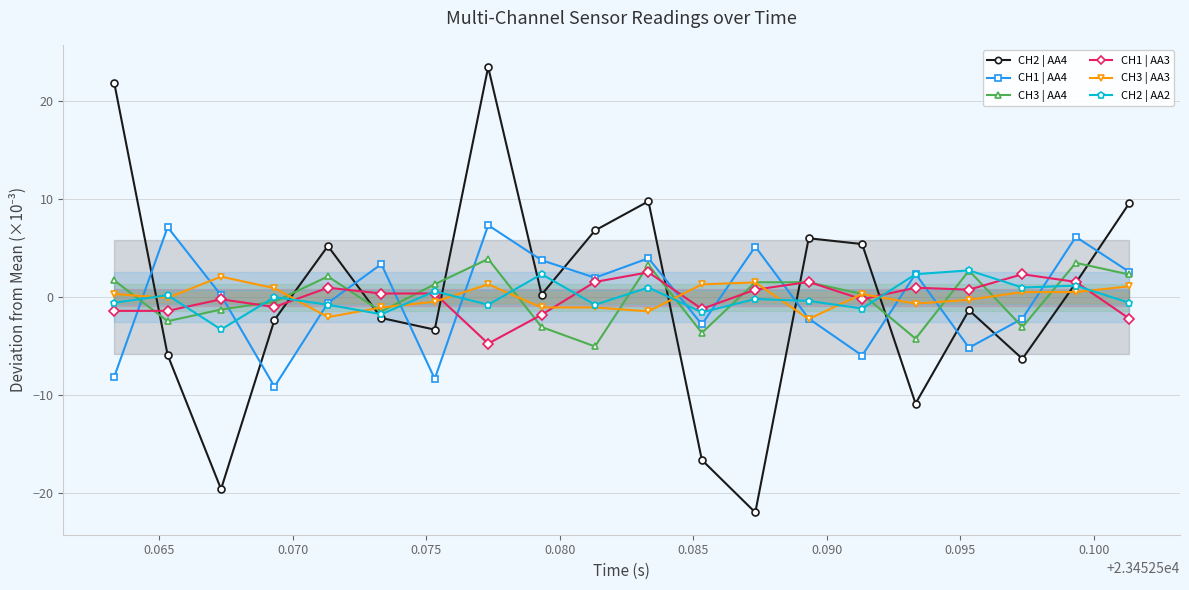

How many data points in CH3 | AA3 are less than 0?

10